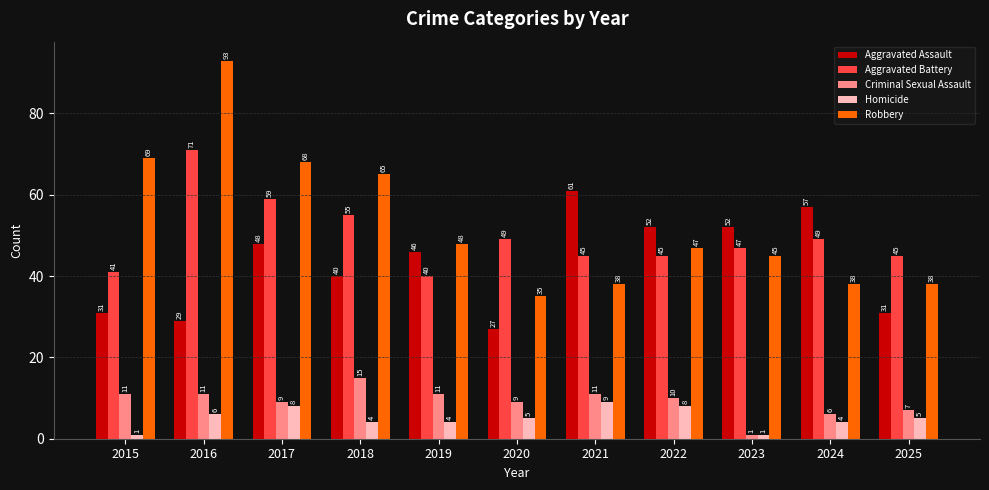

At which category is the sum across all series the highest?

2016